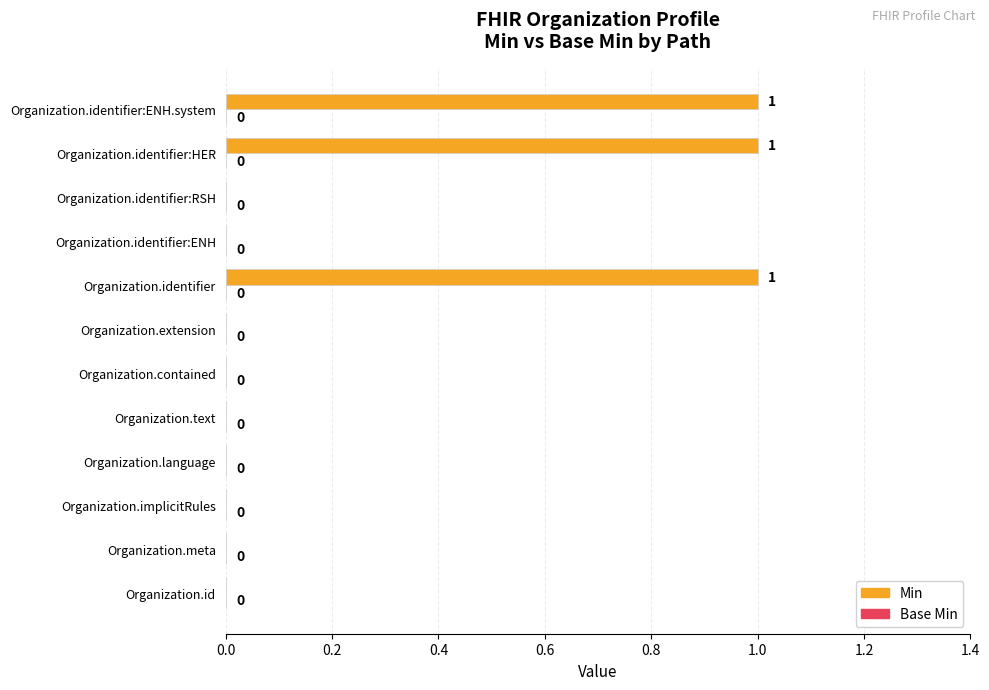

Does the chart contain stacked bars?

No